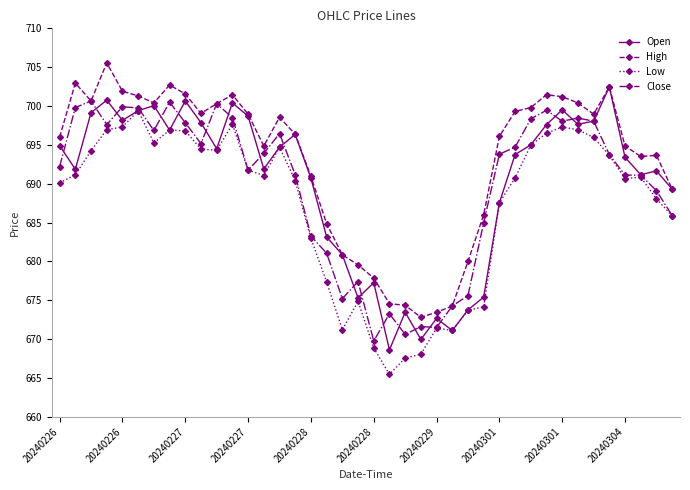

What is the minimum value shown in the chart?

665.5